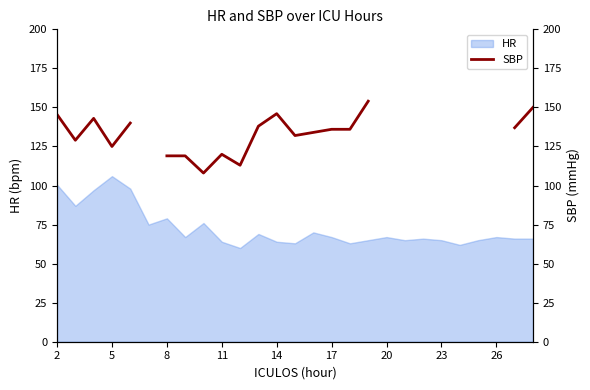

What is the highest value of the HR series?

106.0